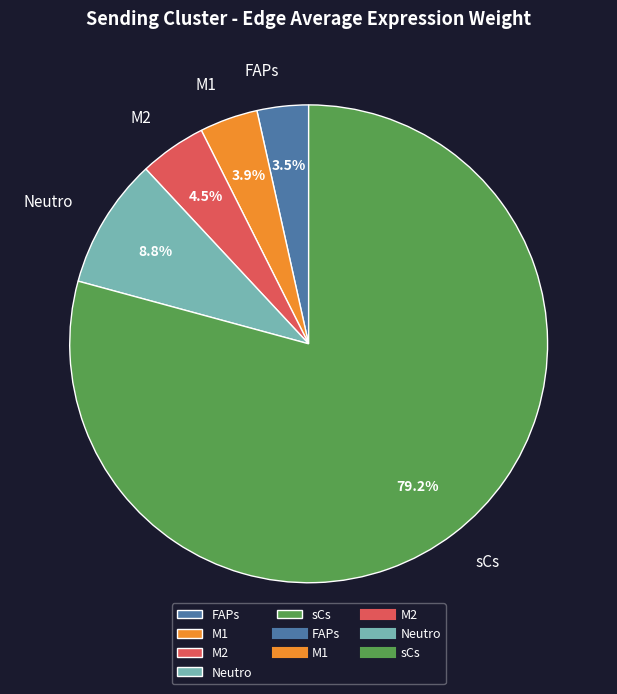

Which category has the biggest portion of the pie?

sCs